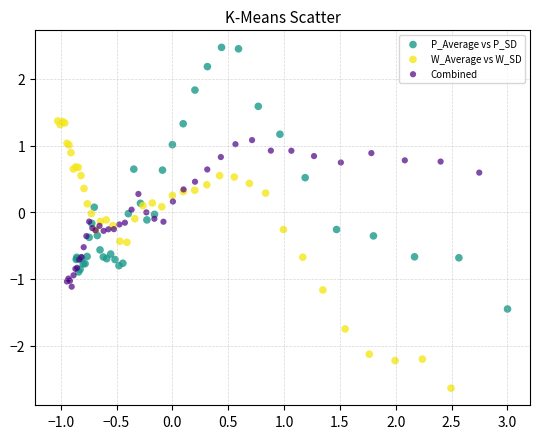

Which series contains the highest Y value?

P_Average vs P_SD